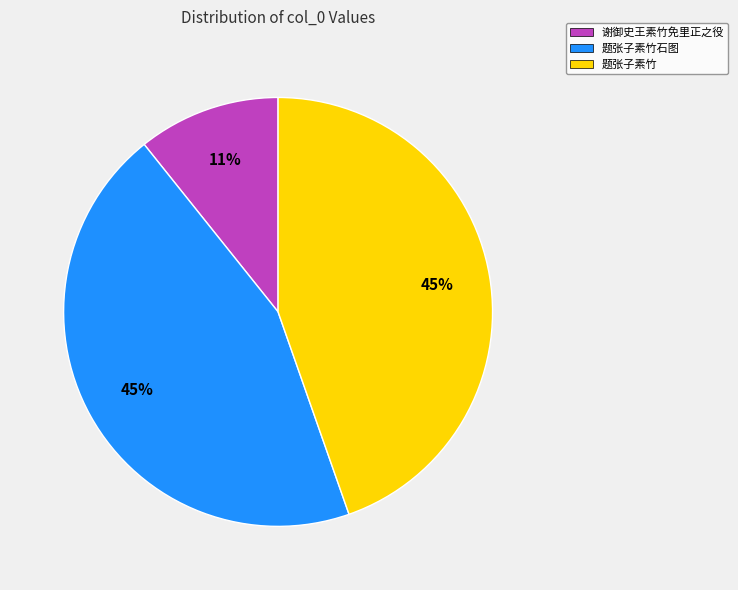

Which has a higher value, 谢御史王素竹免里正之役 or 题张子素竹?

题张子素竹